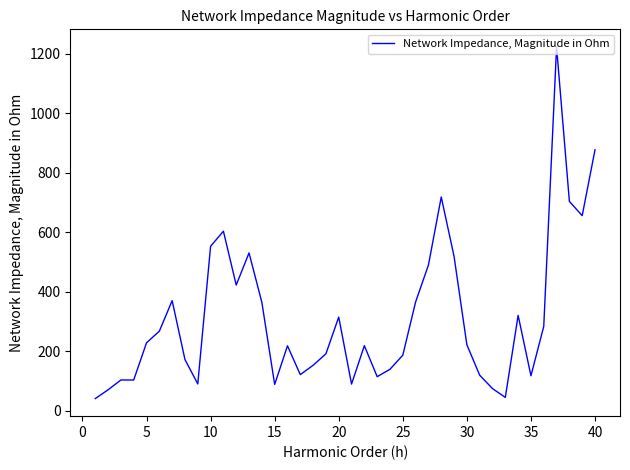

What is the smallest value displayed?

41.1